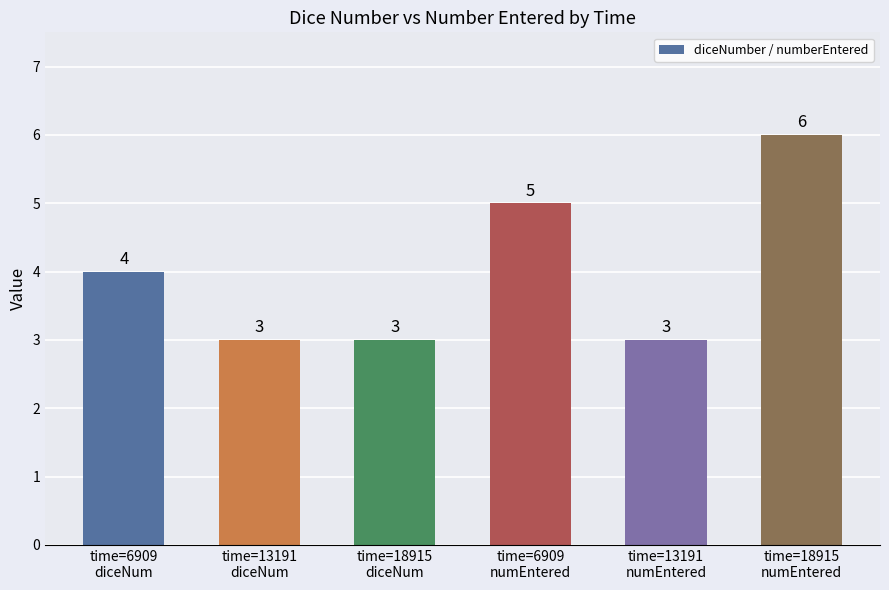

Count the number of data series in this chart.

1